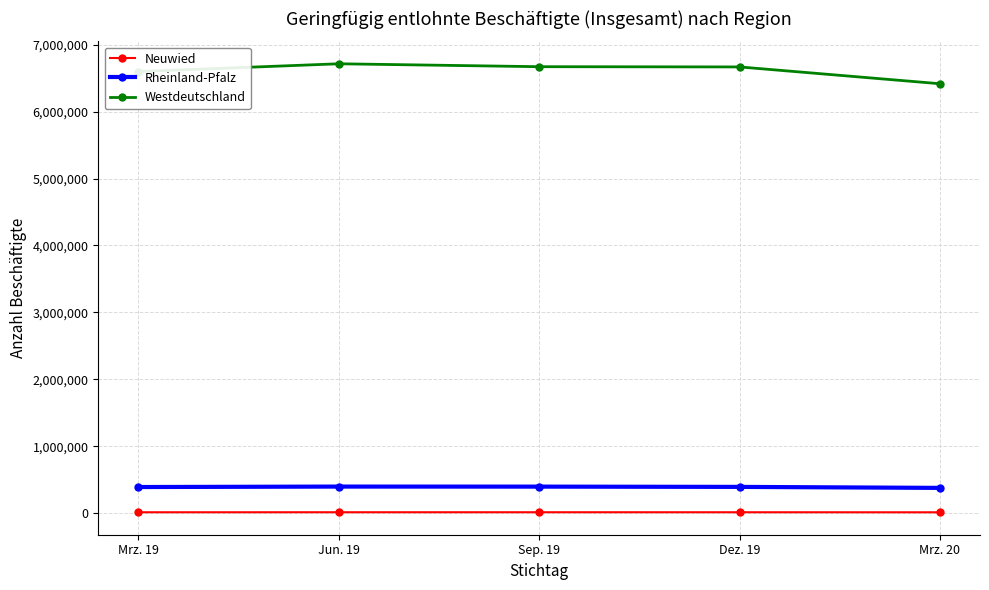

In Rheinland-Pfalz, how many points are higher than both neighbors (excluding endpoints)?

1